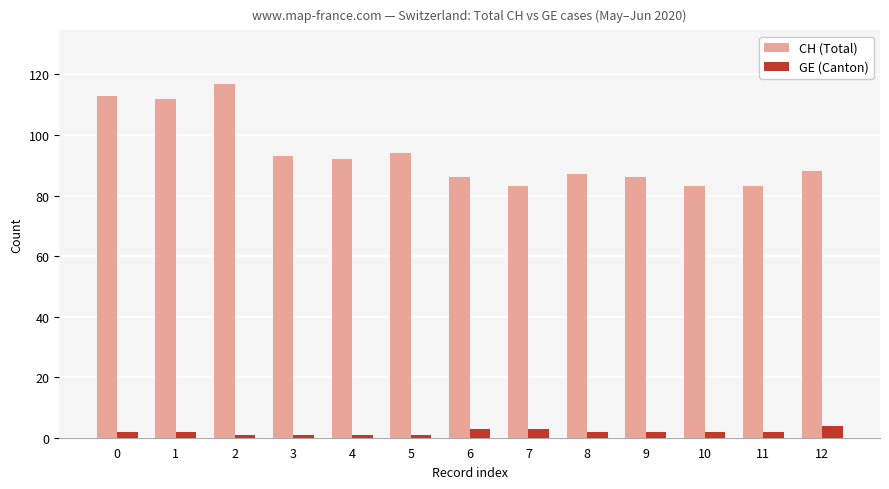

The value of CH (Total) at 9 is 86. True or false?

True